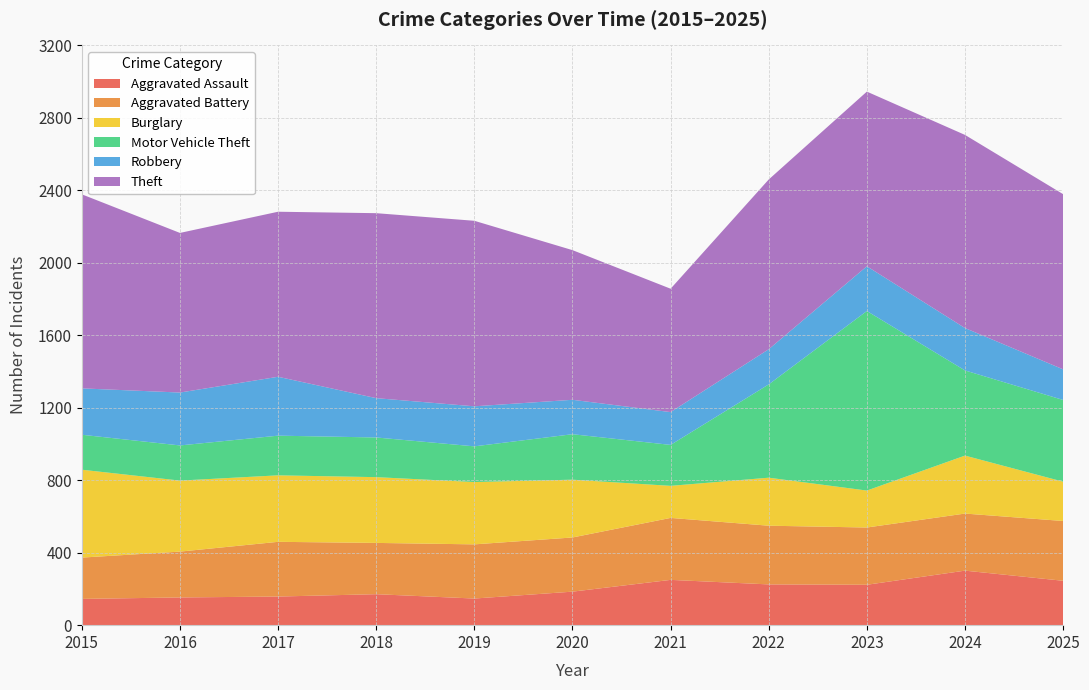

Reading left to right, list all the values displayed in this chart.

Aggravated Assault: 145	153	158	171	147	185	250	225	223	301	245
Aggravated Battery: 228	253	302	283	299	299	342	324	316	315	330
Burglary: 485	392	367	363	344	319	177	265	204	320	217
Motor Vehicle Theft: 193	194	219	219	197	251	226	515	991	470	451
Robbery: 256	292	325	217	221	190	181	194	247	234	169
Theft: 1071	881	911	1021	1024	826	681	937	964	1066	967